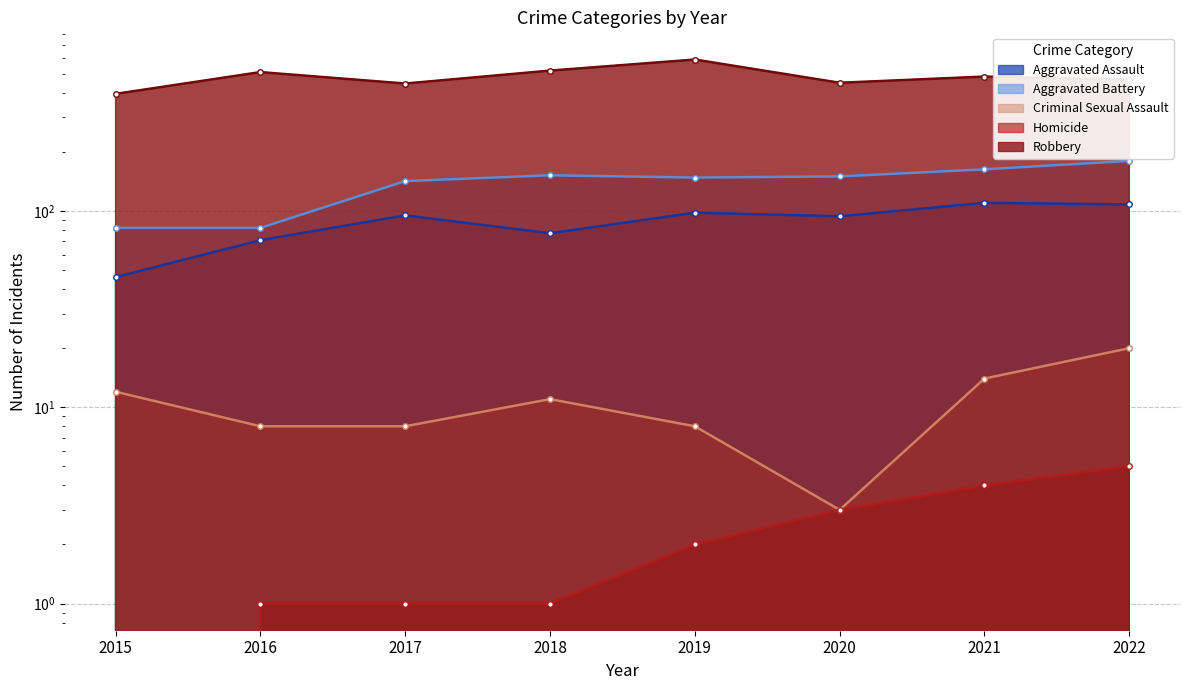

Which series has the largest range (max minus min)?

Robbery